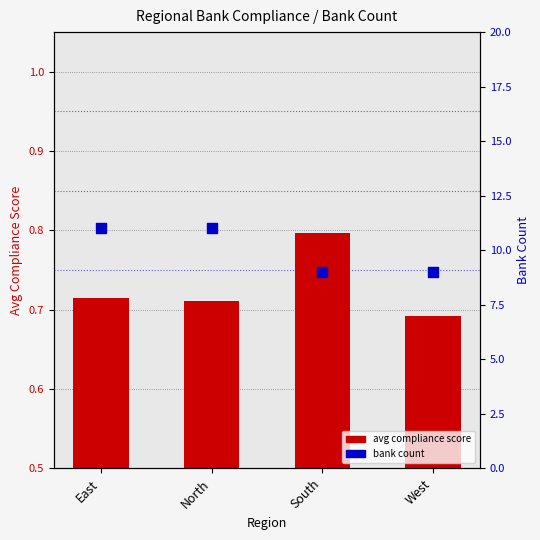

At how many categories does at least one series exceed 4?

4